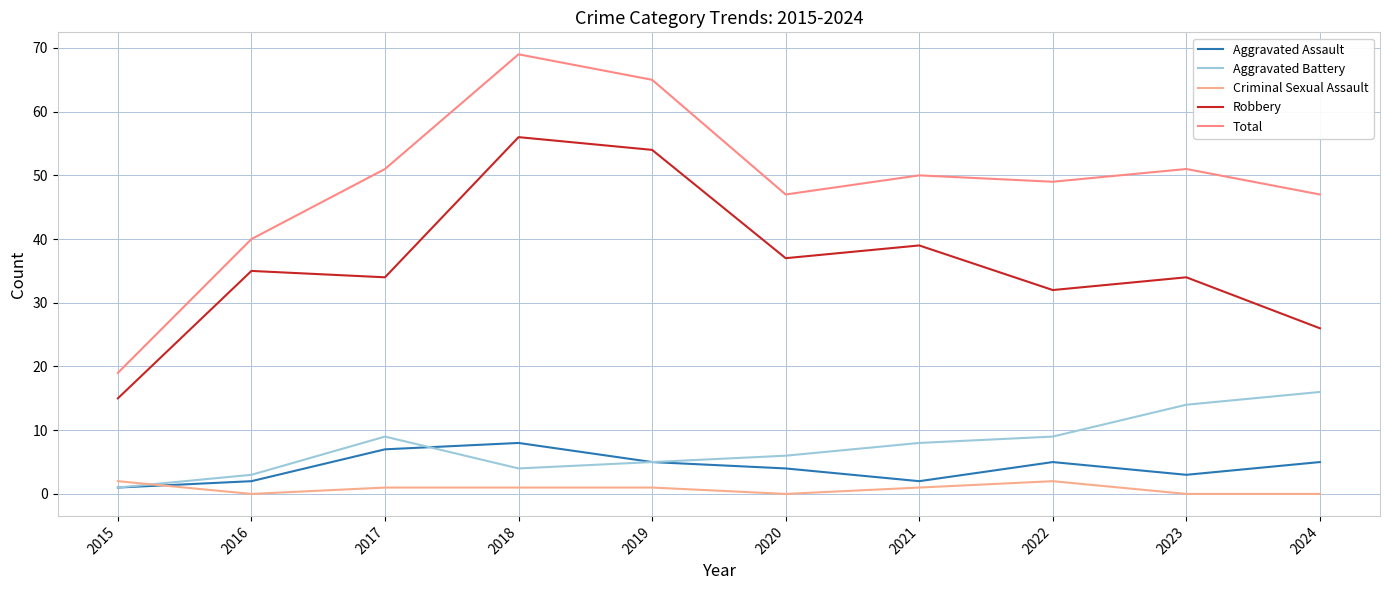

Where is Aggravated Assault nearest to the value 4?

2020